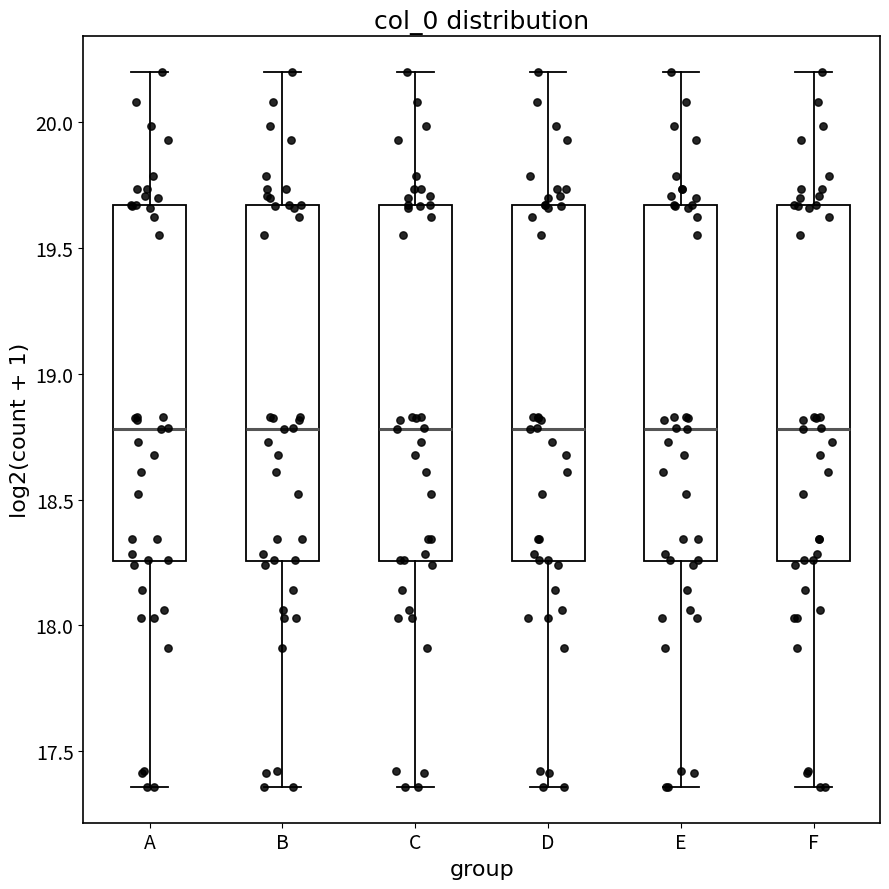

Reading left to right, transcribe this box plot: for each box, give where its median line is, the range the box spans, and where its two whiskers end, as read against the y-axis. The values are not printed on the chart, so give them approximately, as read against the axis.

A: median 18.80, box 18.25 to 19.65, whiskers 17.35 to 20.20
B: median 18.80, box 18.25 to 19.65, whiskers 17.35 to 20.20
C: median 18.80, box 18.25 to 19.65, whiskers 17.35 to 20.20
D: median 18.80, box 18.25 to 19.65, whiskers 17.35 to 20.20
E: median 18.80, box 18.25 to 19.65, whiskers 17.35 to 20.20
F: median 18.80, box 18.25 to 19.65, whiskers 17.35 to 20.20